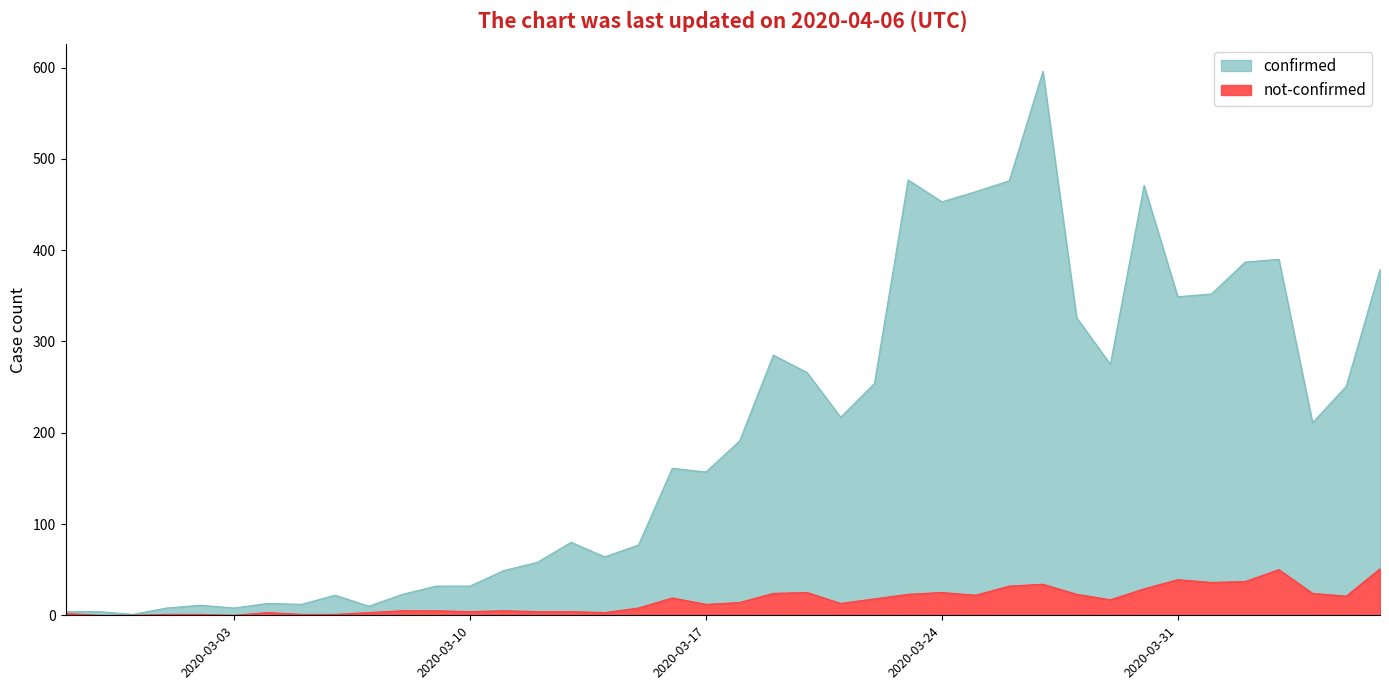

What is the total value across all series at 2020-04-06?

430